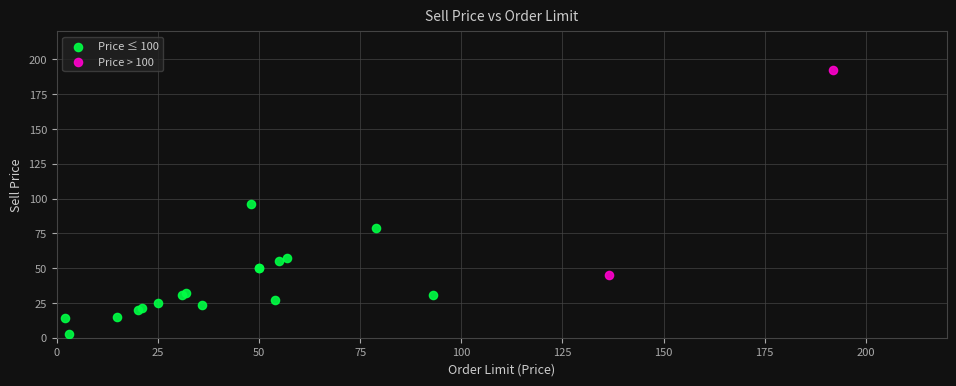

Which series contains the highest Y value?

Price > 100